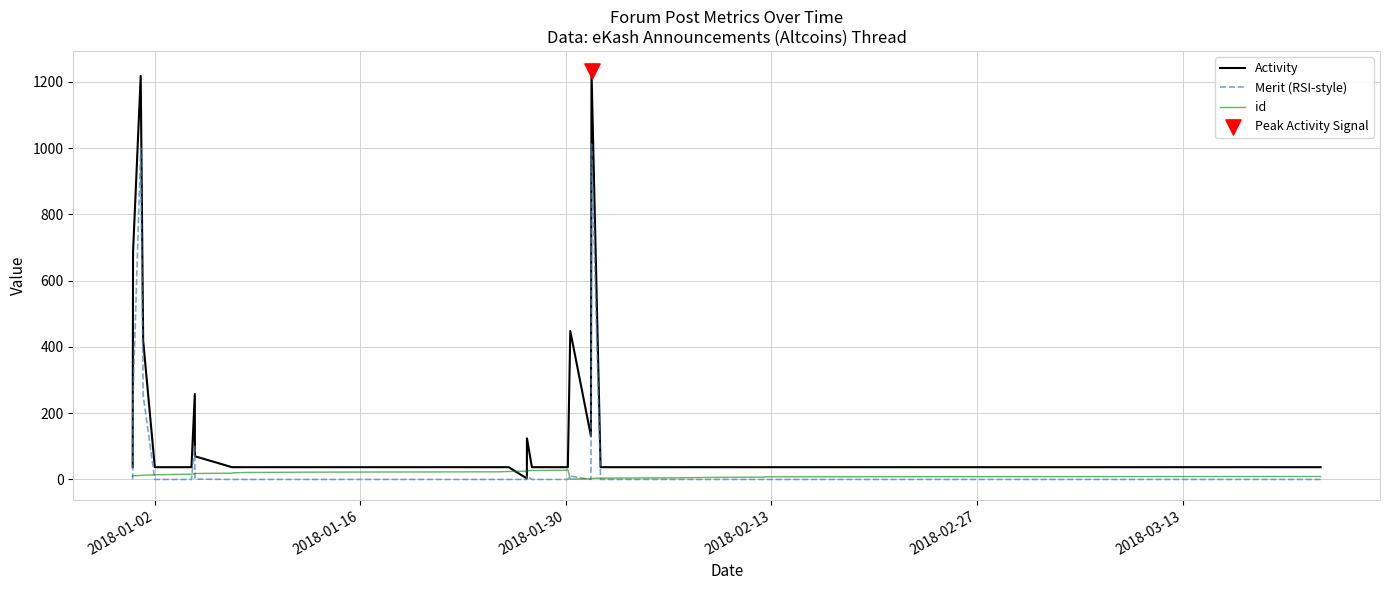

Which series has the largest total across all categories?

Activity